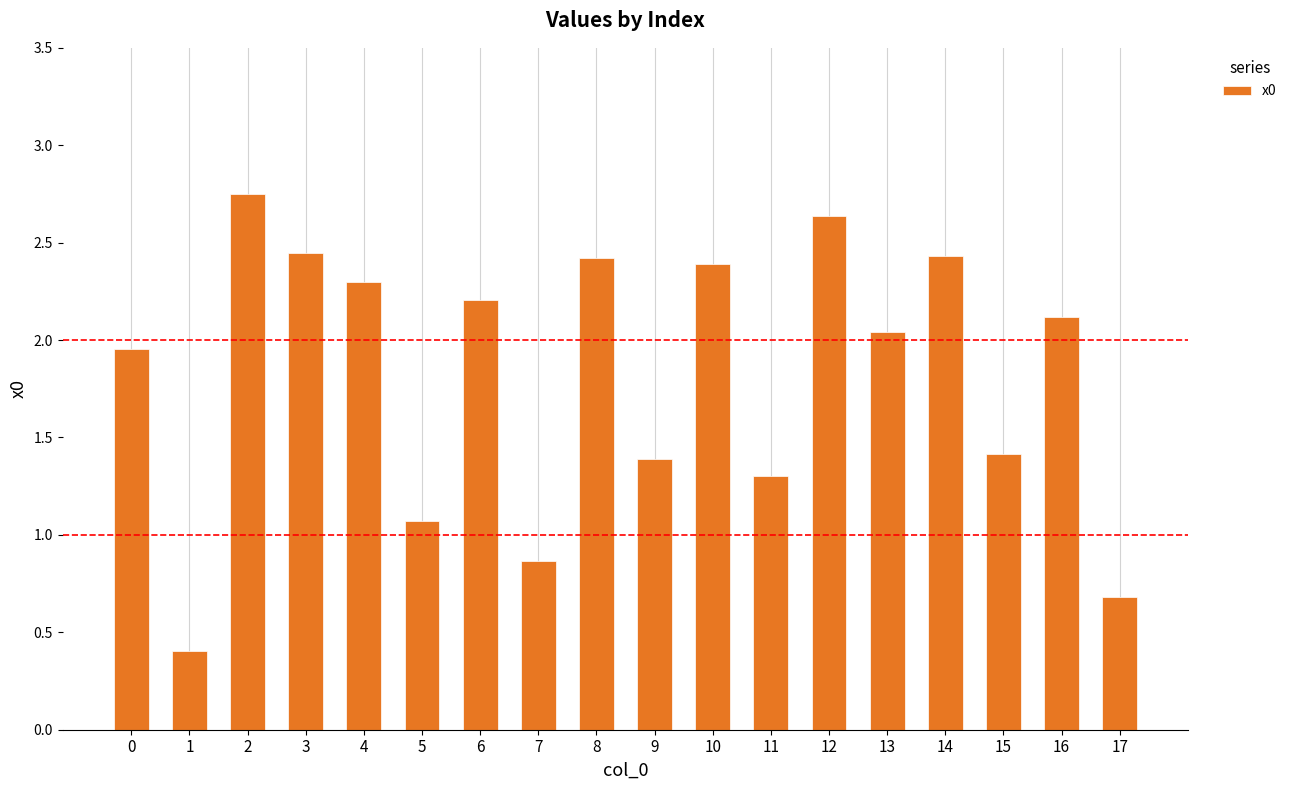

Are the bars grouped side by side (vs. stacked)?

No